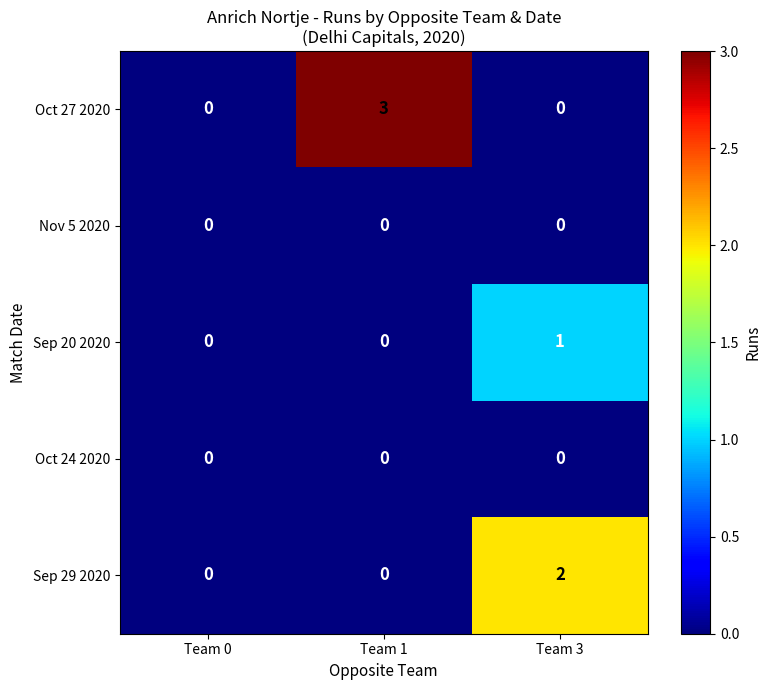

How many Oct 27 2020 values are between 0 and 3?

3